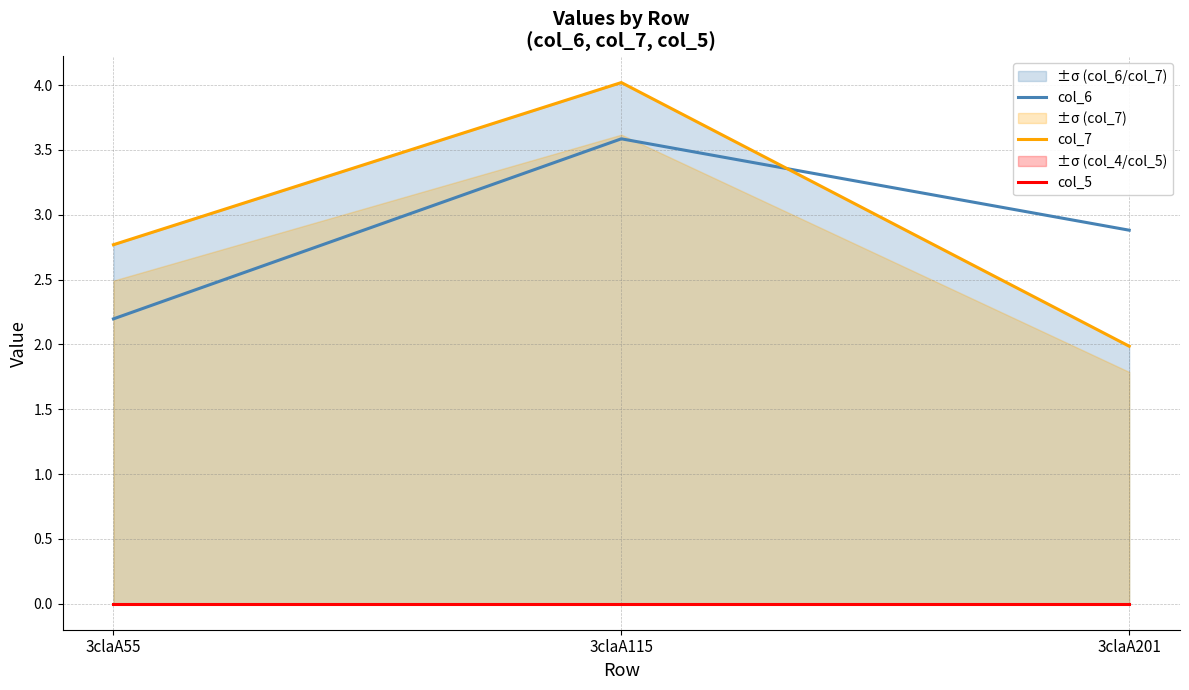

What is the total value across all series at 3claA55?

5.0